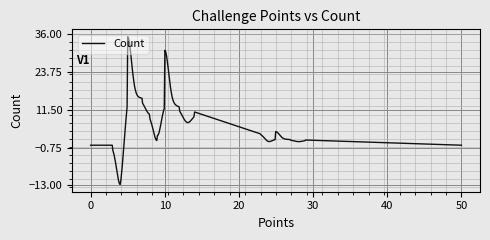

What is the maximum value shown in the chart?

35.2